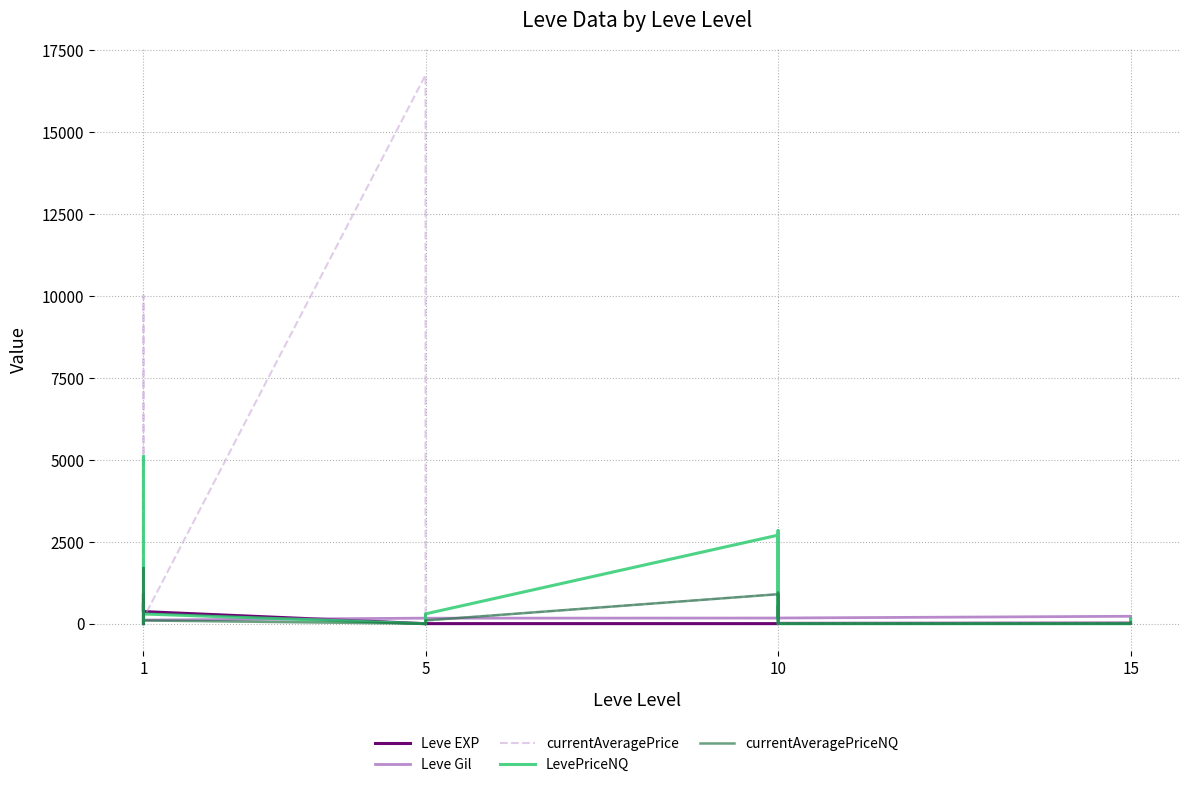

True or false: currentAveragePrice has a value of 1000 at 1.

True